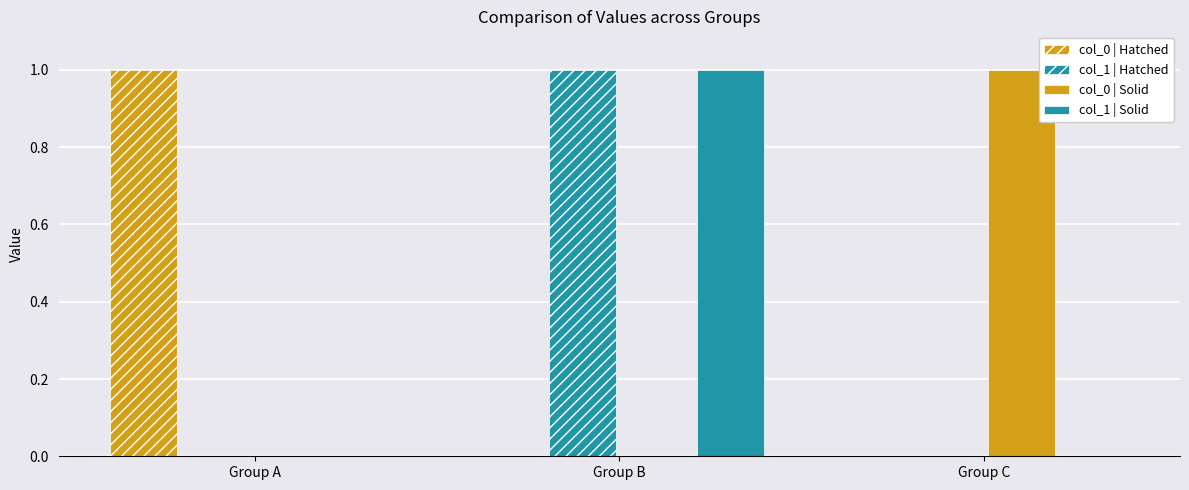

How many data points does each series have?

3